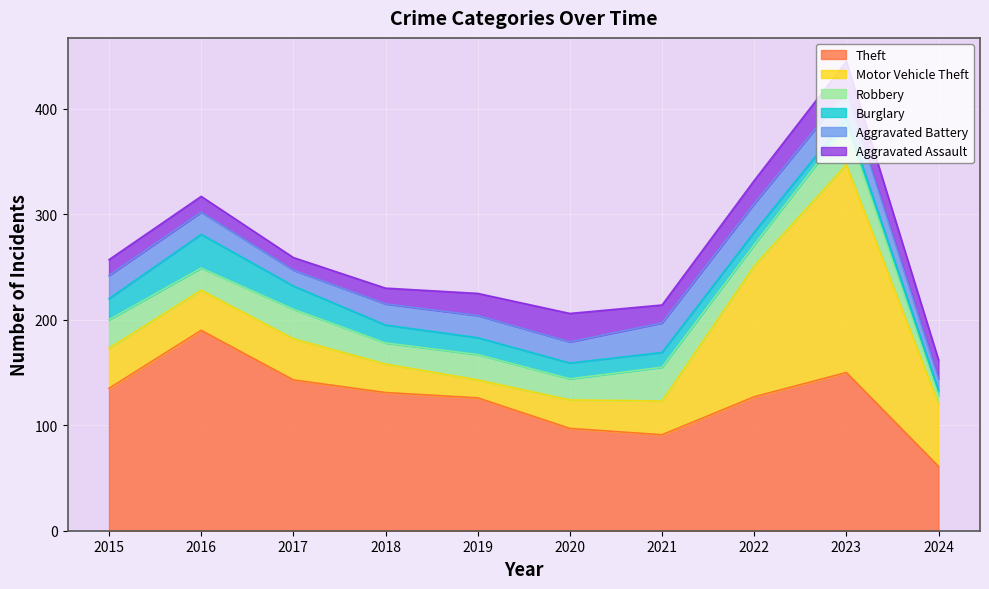

True or false: Theft has a value of 191 at 2018.

False